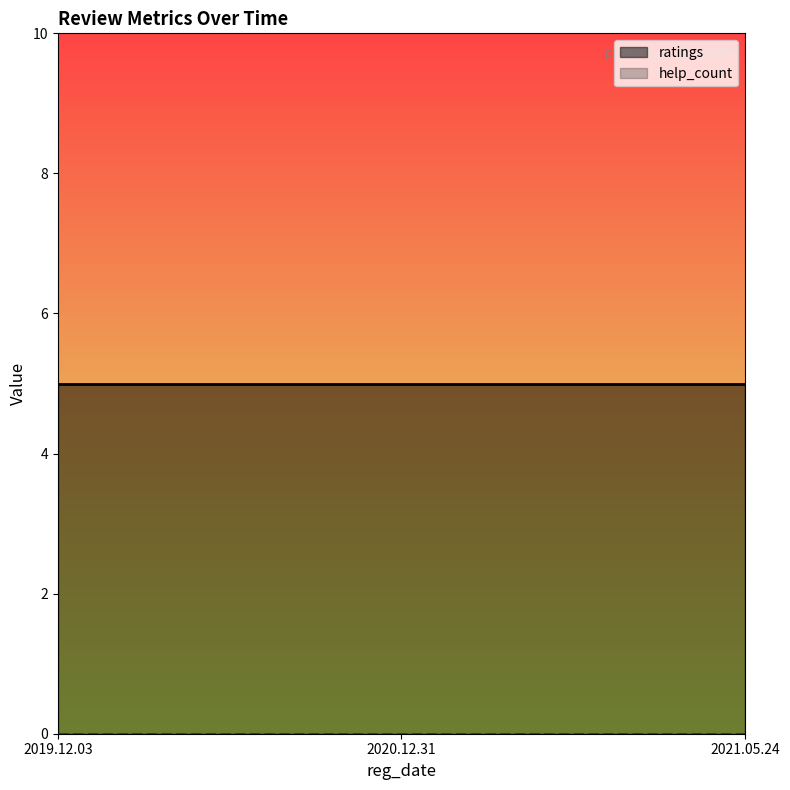

What is the label of the 2nd point from the right?

2020.12.31